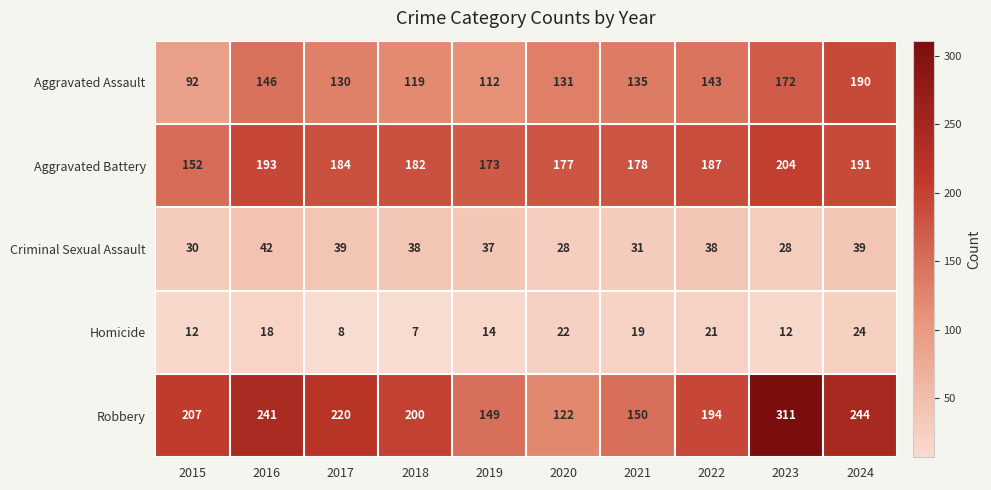

What is the sum of all Homicide values?

157